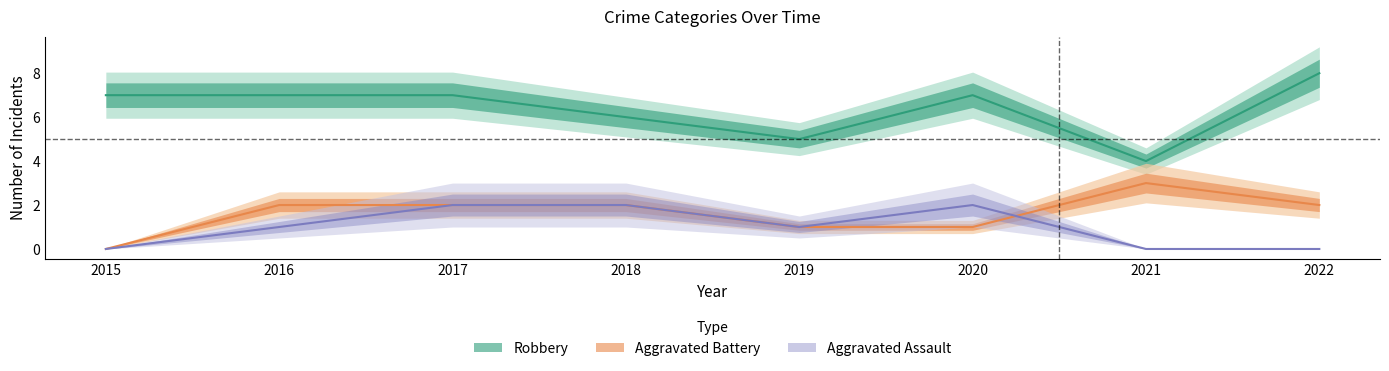

Reading right to left, transcribe all the data shown in this chart.

Aggravated Assault: 0	0	2	1	2	2	1	0
Aggravated Battery: 2	3	1	1	2	2	2	0
Robbery: 8	4	7	5	6	7	7	7